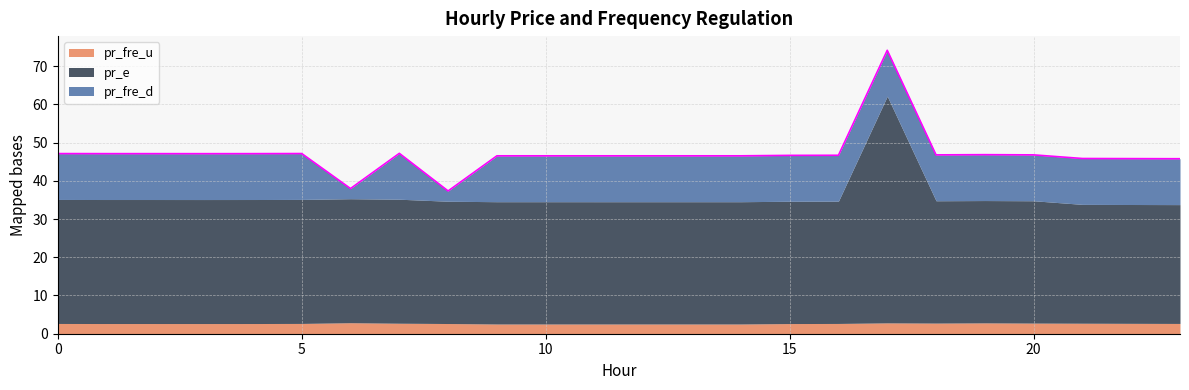

Reading right to left, what are all the values shown in this chart?

pr_fre_u: 2.7	2.7	2.7	2.8	2.8	2.8	2.8	2.7	2.7	2.5	2.5	2.5	2.5	2.5	2.5	2.7	2.7	2.9	2.7	2.7	2.7	2.7	2.7	2.7
pr_e: 31.1	31.1	31.1	32.0	32.0	32.0	59.3	32.0	32.0	32.0	32.0	32.0	32.0	32.0	32.0	32.0	32.4	32.4	32.4	32.4	32.4	32.4	32.4	32.4
pr_fre_d: 12.0	12.0	12.0	12.0	12.0	12.0	12.0	12.0	12.0	12.0	12.0	12.0	12.0	12.0	12.0	2.7	12.0	2.7	12.0	12.0	12.0	12.0	12.0	12.0